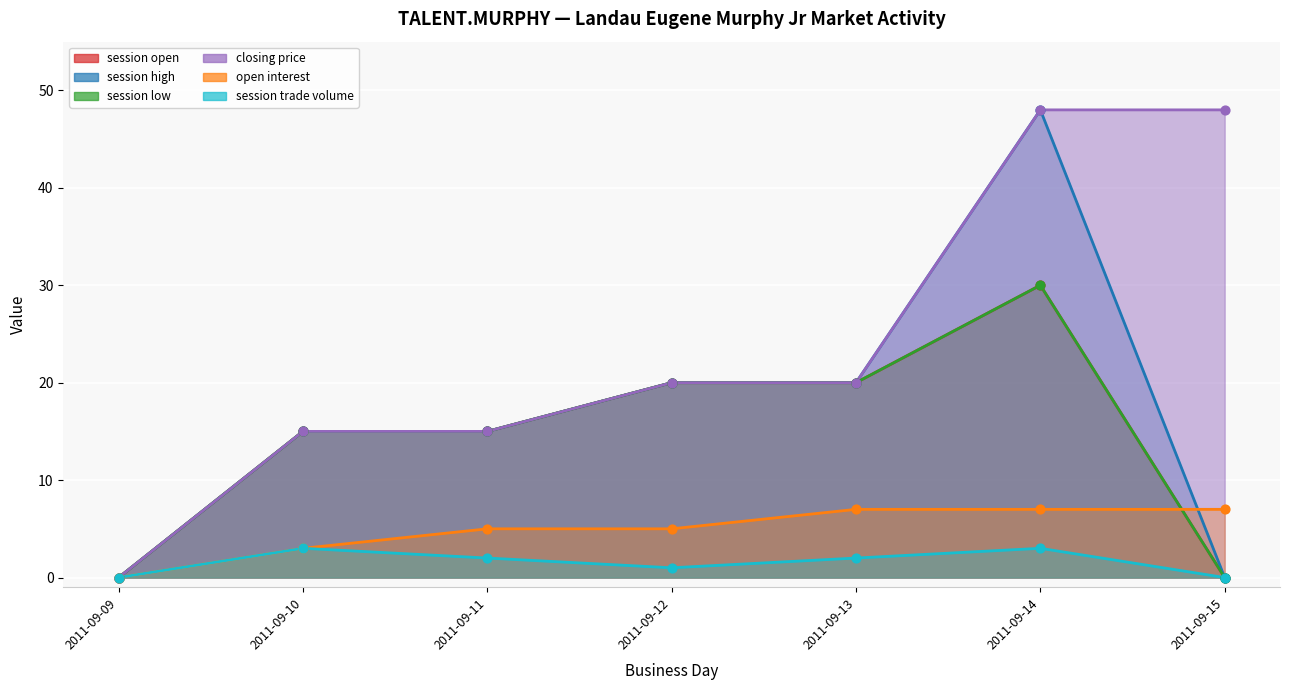

What is the total value across all series at 2011-09-15?

55